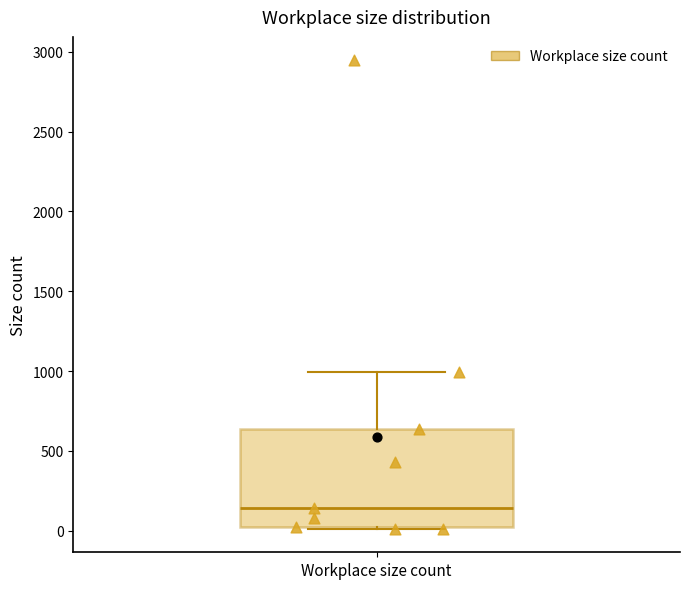

Where is the upper edge of the box for Workplace size count on the y-axis? The values are not printed on the chart, so give them approximately, as read against the axis.

650